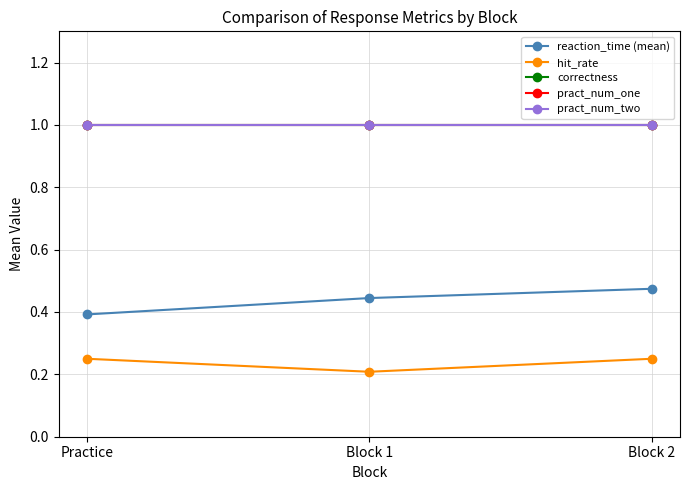

The value of pract_num_one at Block 2 is 1.0. True or false?

True